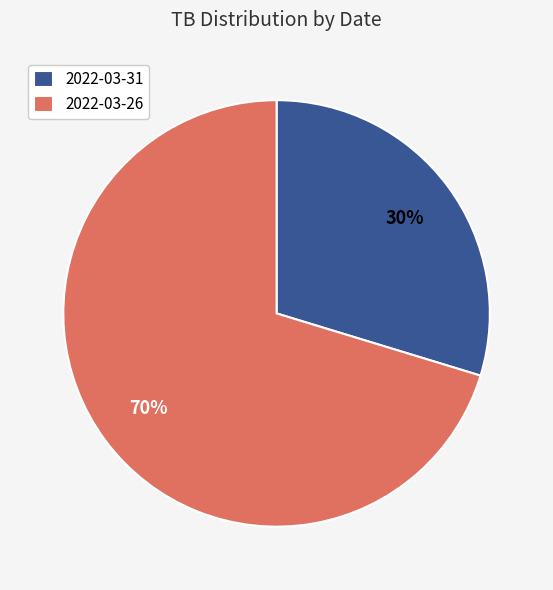

Which has a higher value, 2022-03-26 or 2022-03-31?

2022-03-26